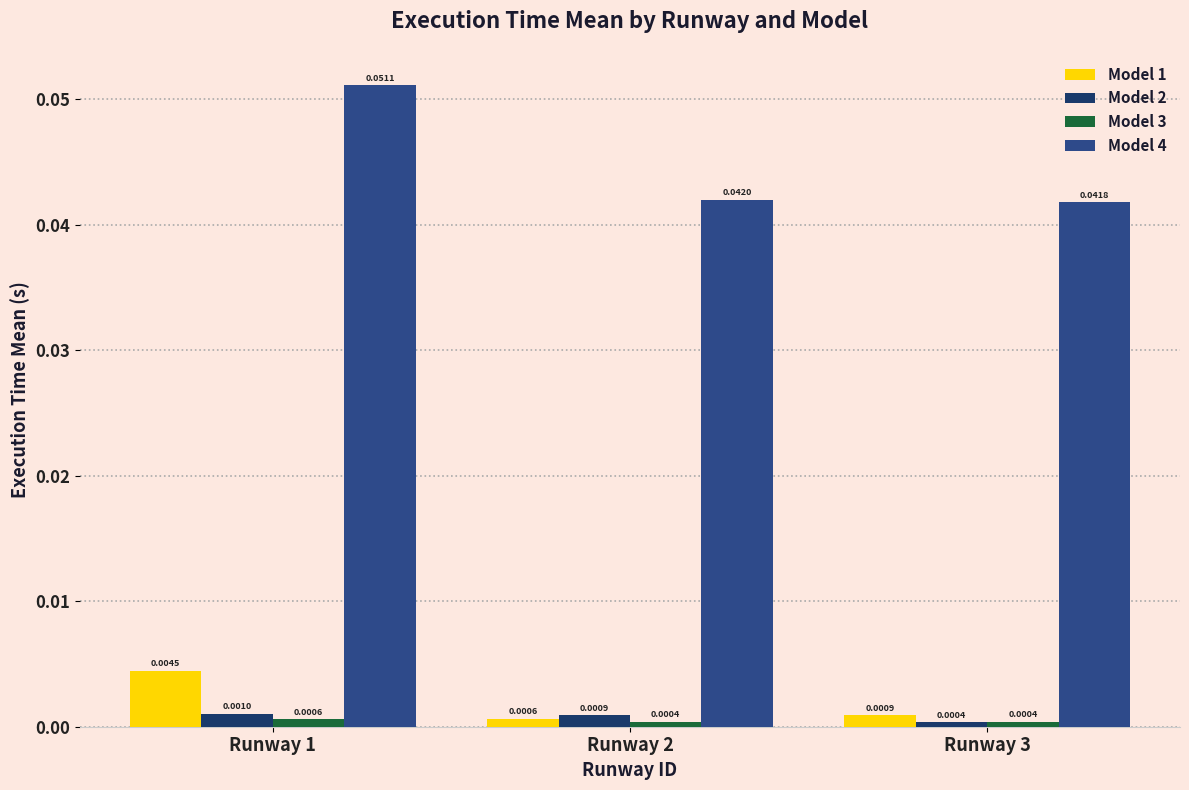

Which series has the widest spread of values?

Model 4